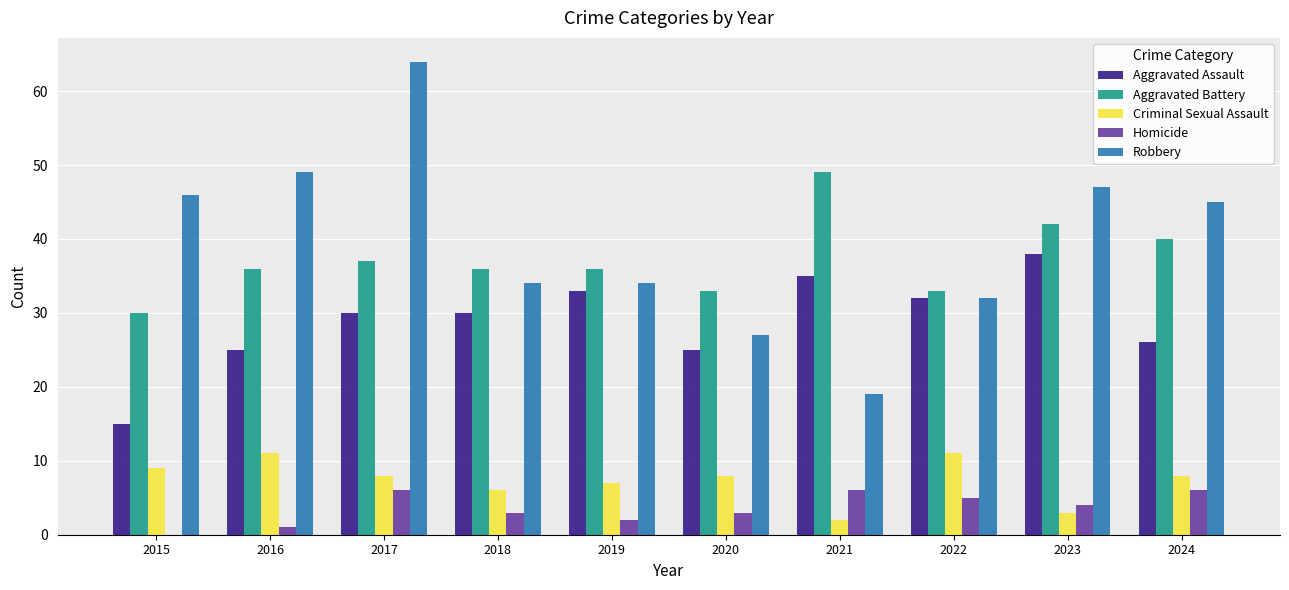

Where is Aggravated Battery nearest to the value 39?

2024